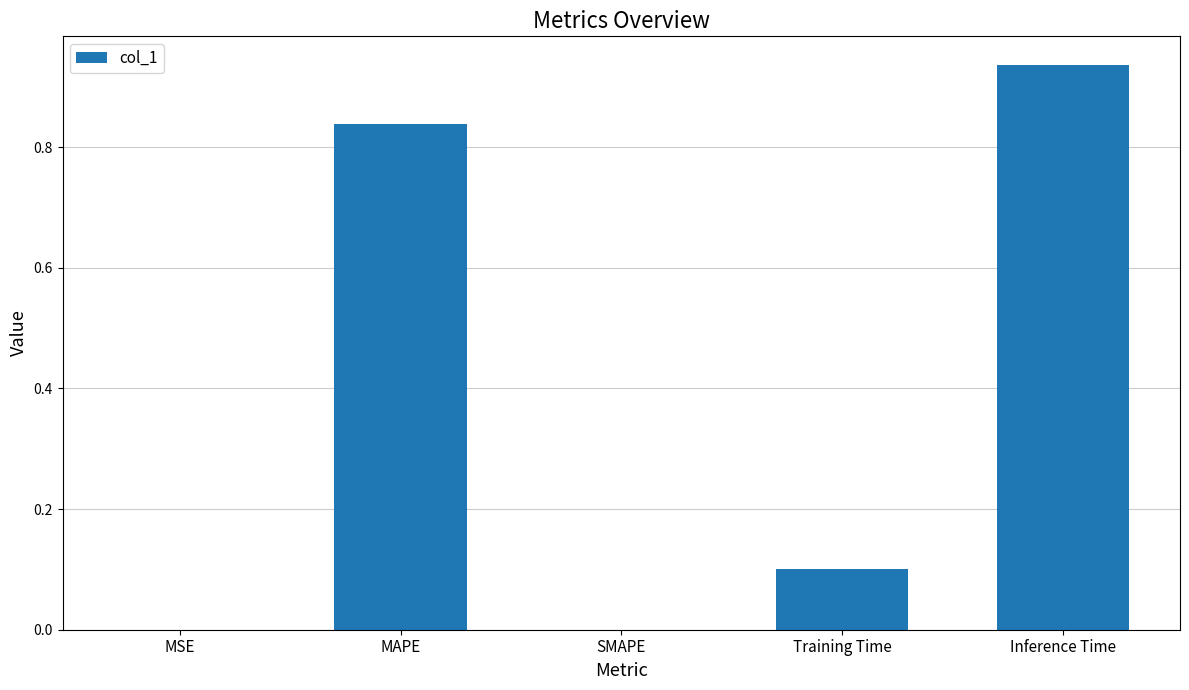

What is the sum of all values?

1.9